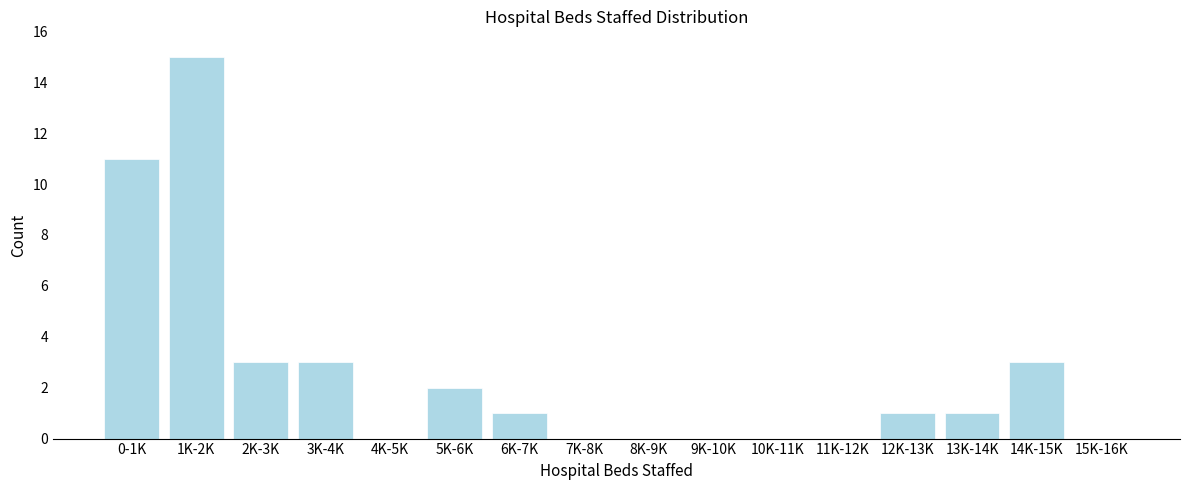

Reading left to right, list all the values displayed in this chart.

0-1K=11	1K-2K=15	2K-3K=3	3K-4K=3	4K-5K=0	5K-6K=2	6K-7K=1	7K-8K=0	8K-9K=0	9K-10K=0	10K-11K=0	11K-12K=0	12K-13K=1	13K-14K=1	14K-15K=3	15K-16K=0